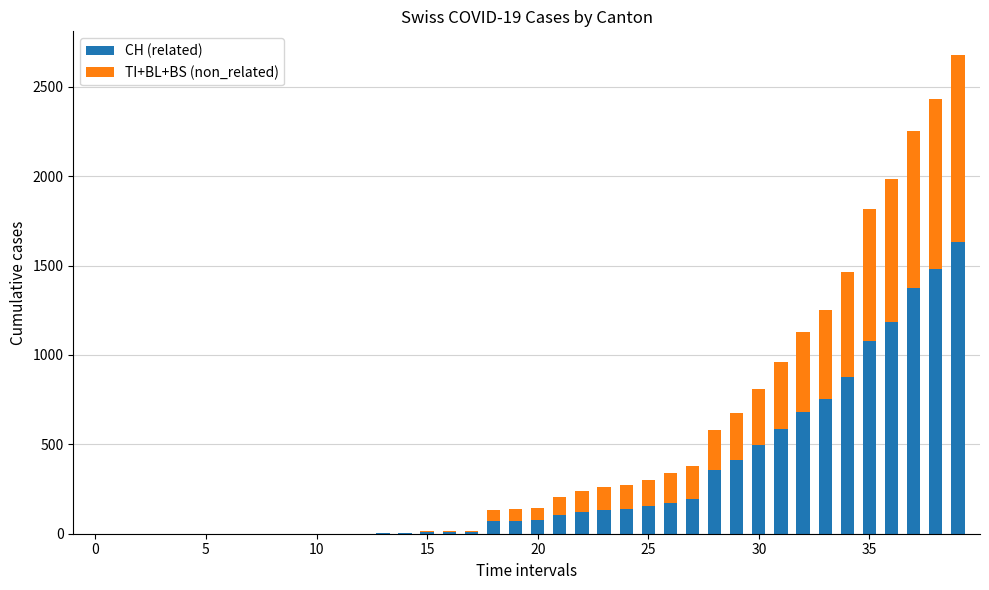

What is the sum of all CH (related) values?

12188